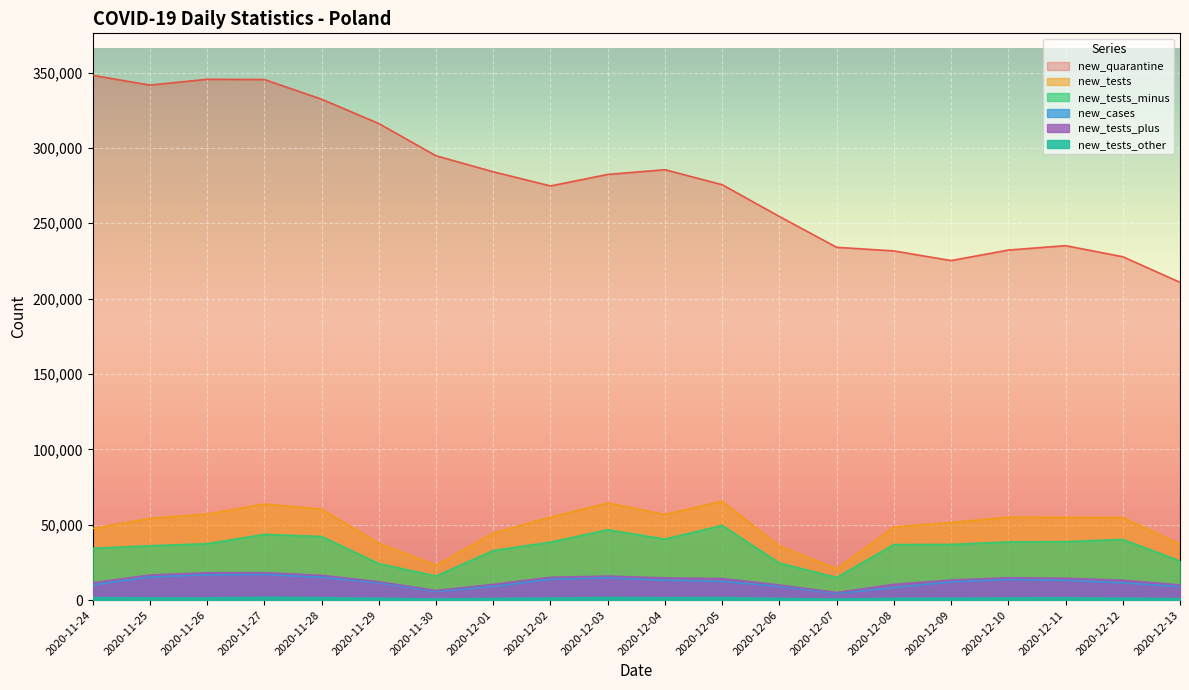

What is the approximate value of new_quarantine at 2020-12-03, to the nearest 100?

282400